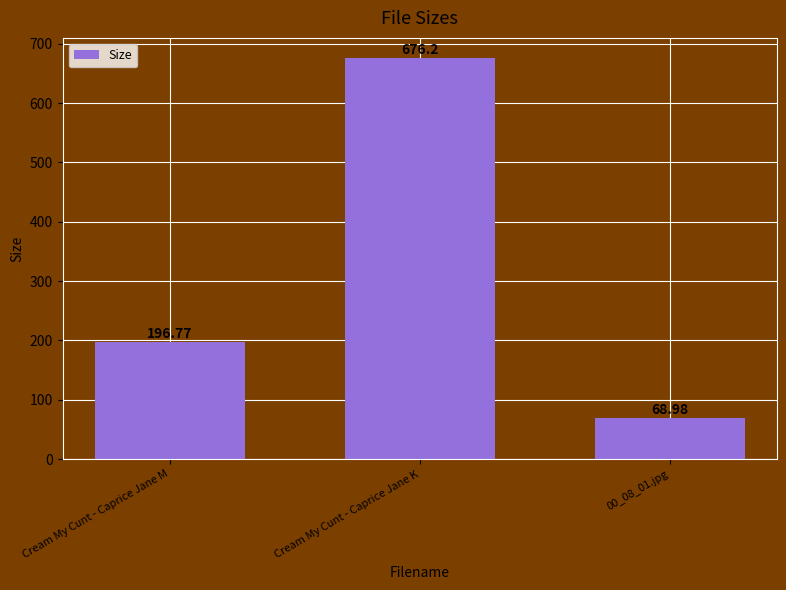

List the labels in order of value, largest first.

Cream My Cunt - Caprice Jane K, Cream My Cunt - Caprice Jane M, 00_08_01.jpg